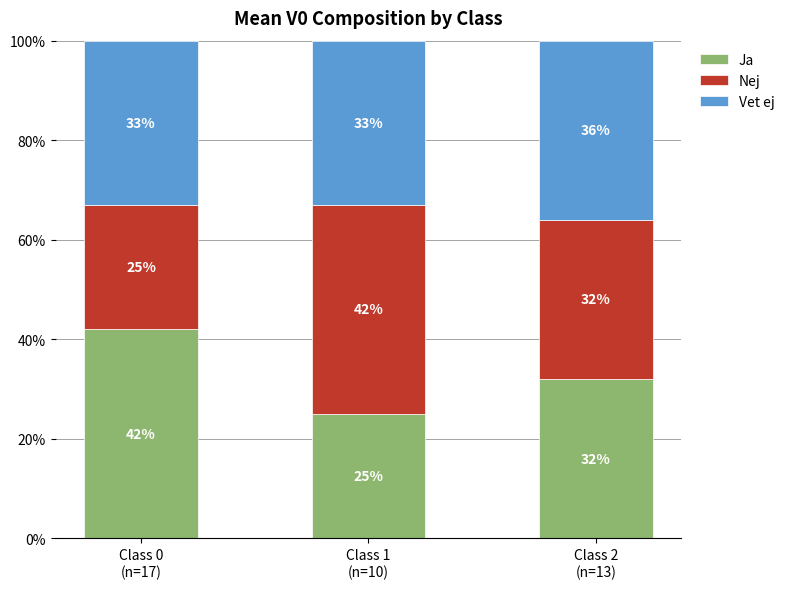

Does the chart contain stacked bars?

Yes